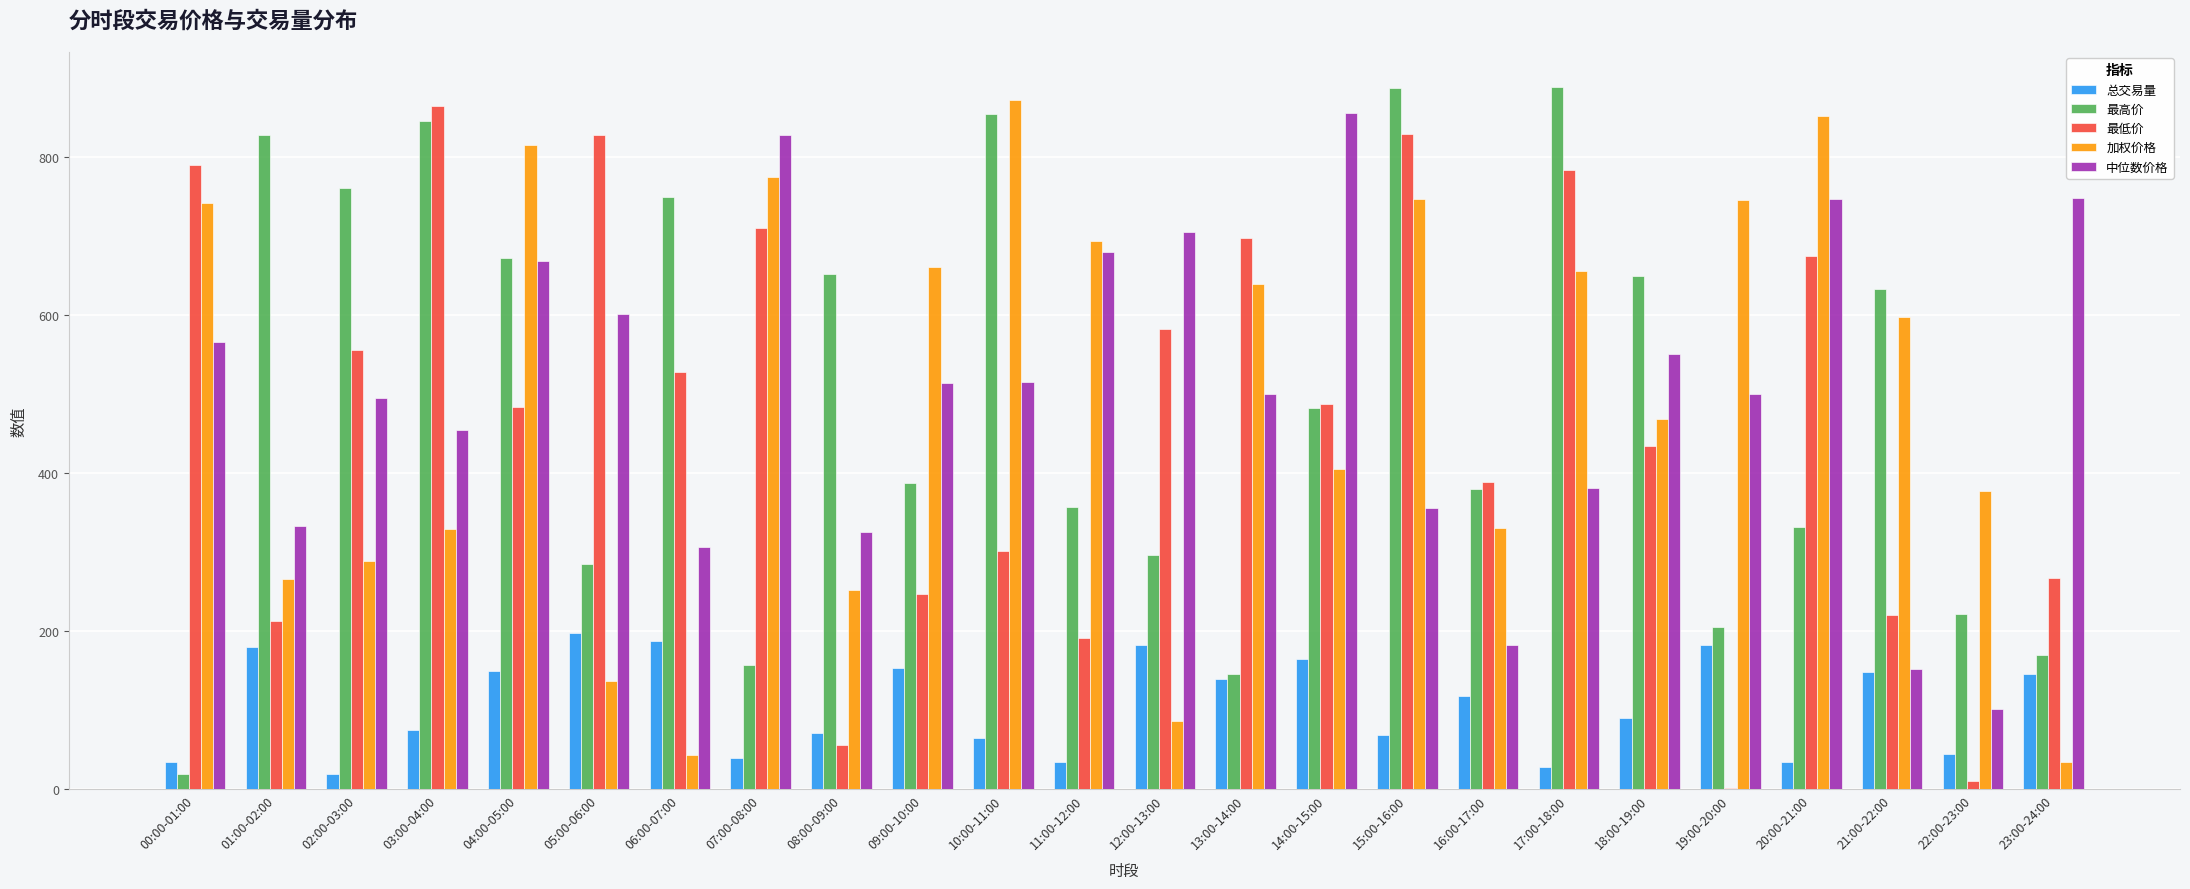

What is the sum of the 总交易量 values at 12:00-13:00 and 05:00-06:00?

380.6